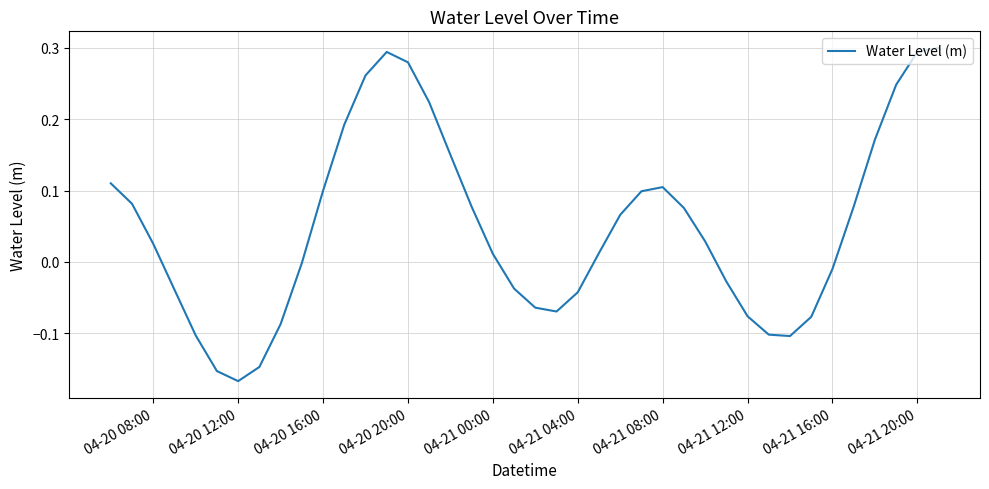

Does the chart have visible grid lines?

Yes